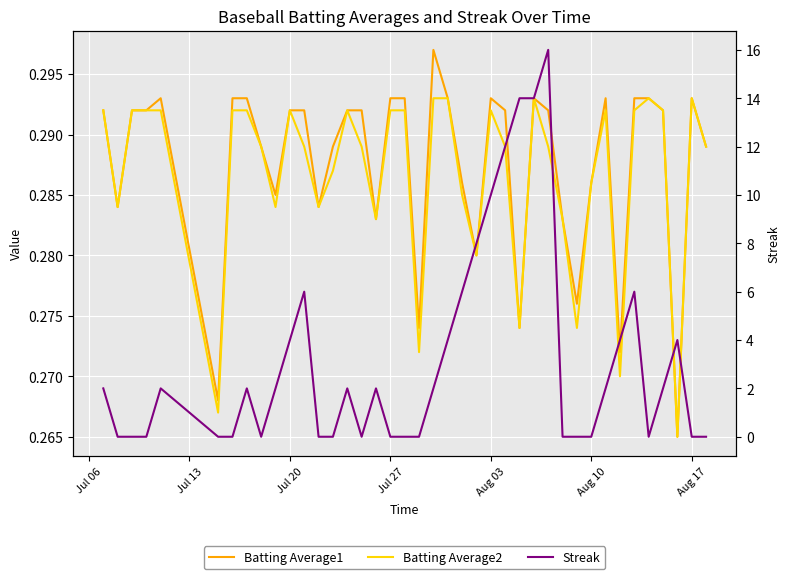

Does the chart display data point markers on the line(s)?

No